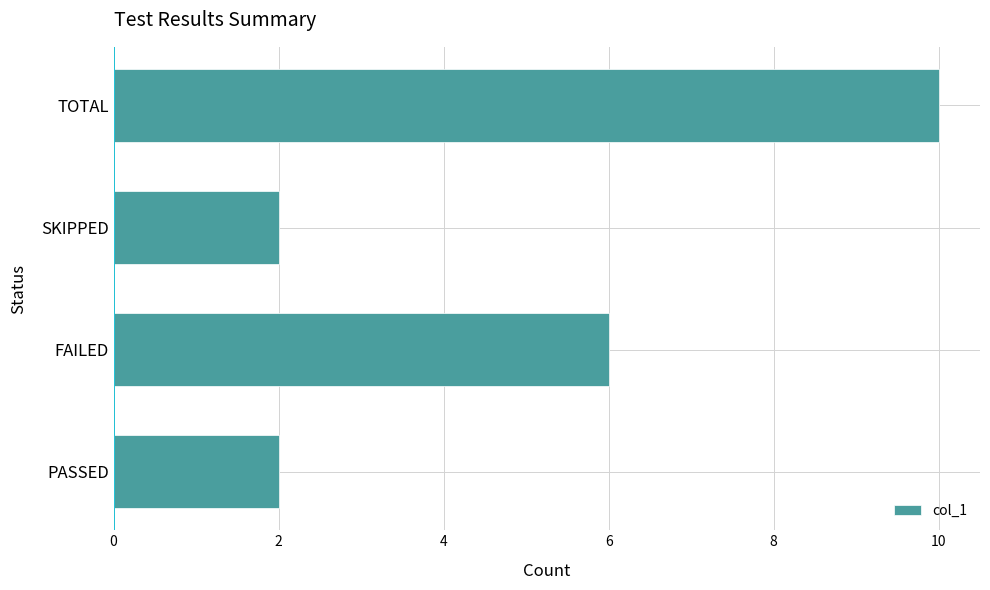

What is the difference between the maximum and second lowest values?

8